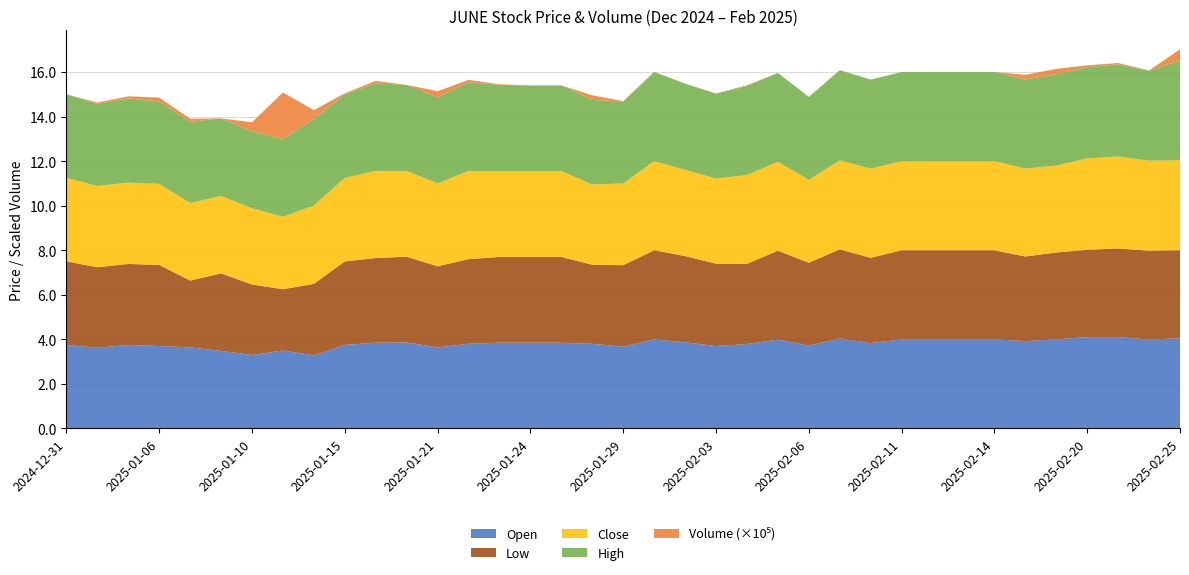

Reading left to right, list all the values displayed in this chart.

Open: 3.8	3.6	3.8	3.7	3.6	3.5	3.3	3.5	3.3	3.8	3.9	3.9	3.6	3.8	3.9	3.9	3.9	3.8	3.7	4.0	3.9	3.7	3.8	4.0	3.7	4.0	3.8	4.0	4.0	4.0	4.0	3.9	4.0	4.1	4.1	4.0	4.0
Low: 3.8	3.6	3.6	3.6	3.0	3.5	3.2	2.8	3.2	3.8	3.8	3.9	3.6	3.8	3.9	3.9	3.9	3.5	3.7	4.0	3.9	3.7	3.6	4.0	3.7	4.0	3.8	4.0	4.0	4.0	4.0	3.8	3.9	3.9	4.0	4.0	4.0
Close: 3.8	3.6	3.6	3.6	3.5	3.5	3.4	3.2	3.5	3.8	3.9	3.9	3.7	4.0	3.9	3.9	3.9	3.6	3.7	4.0	3.9	3.8	4.0	4.0	3.7	4.0	4.0	4.0	4.0	4.0	4.0	3.9	3.9	4.1	4.1	4.0	4.0
High: 3.8	3.7	3.8	3.7	3.6	3.5	3.4	3.5	3.9	3.8	3.9	3.9	3.9	4.0	3.9	3.9	3.9	3.8	3.7	4.0	3.9	3.8	4.0	4.0	3.7	4.0	4.0	4.0	4.0	4.0	4.0	4.0	4.1	4.1	4.1	4.0	4.5
Volume: 0.0	5900.0	9500.0	17400.0	14400.0	0.0	41400.0	208400.0	40000.0	4700.0	11200.0	300.0	27800.0	10700.0	2900.0	0.0	0.0	20600.0	2500.0	1000.0	400.0	800.0	3900.0	0.0	400.0	800.0	500.0	0.0	0.0	0.0	0.0	21200.0	24200.0	8000.0	6400.0	1300.0	50400.0